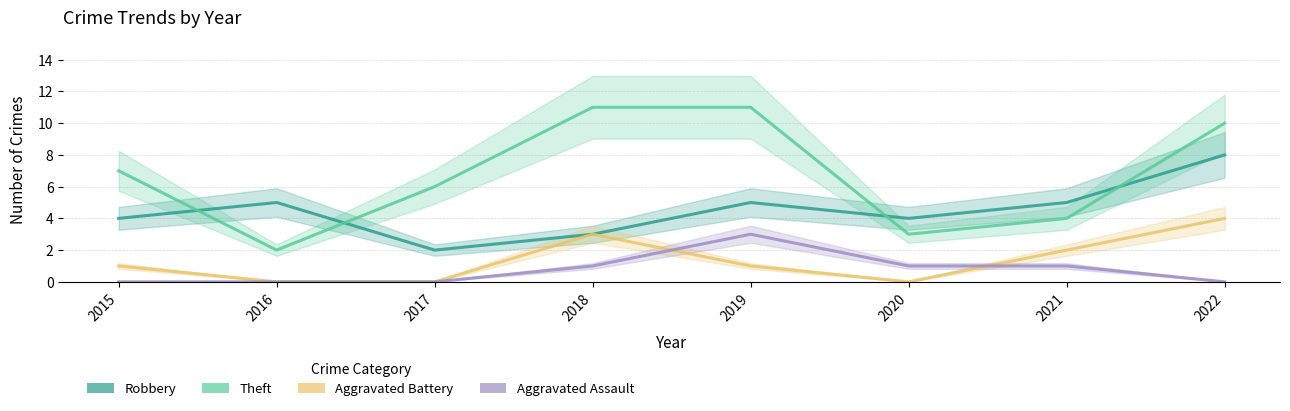

What are all the series names shown in the legend?

Robbery, Theft, Aggravated Battery, Aggravated Assault